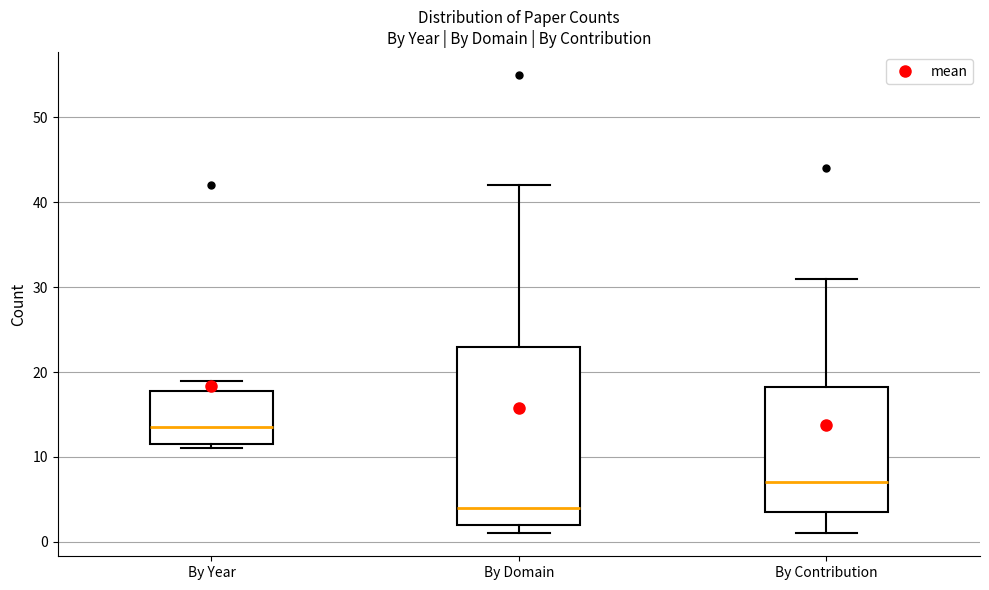

Reading left to right, read every box against the y-axis: the position of its median line, the range the box covers, and the ends of its whiskers. The values are not printed on the chart, so give them approximately, as read against the axis.

By Year: median 14, box 12 to 18, whiskers 11 to 19
By Domain: median 4, box 2 to 23, whiskers 1 to 42
By Contribution: median 7, box 4 to 18, whiskers 1 to 31